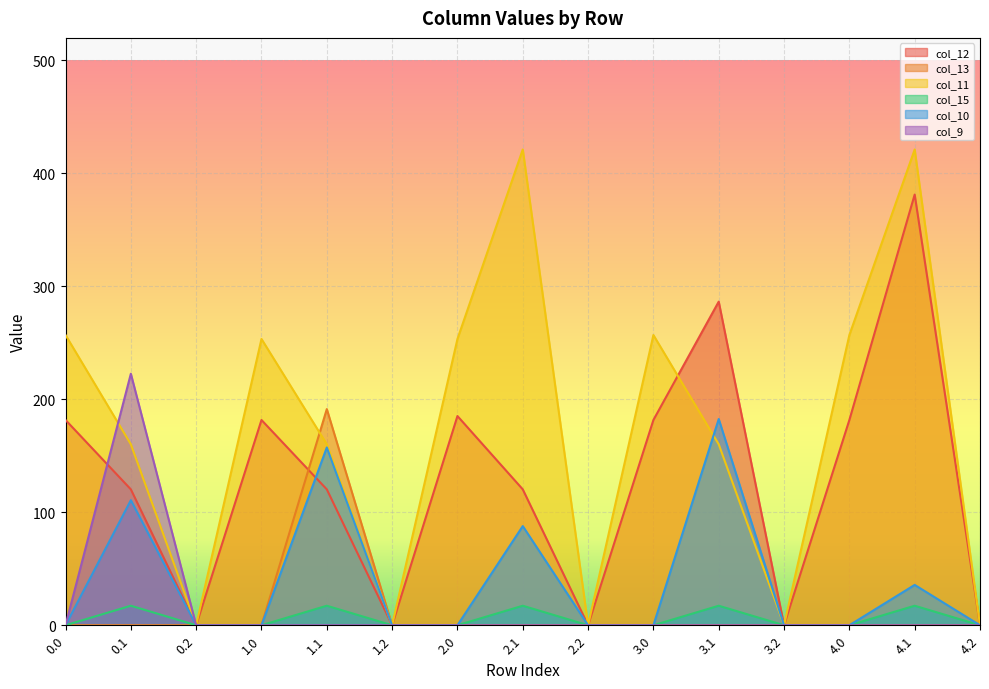

How many distinct data groups are displayed?

6